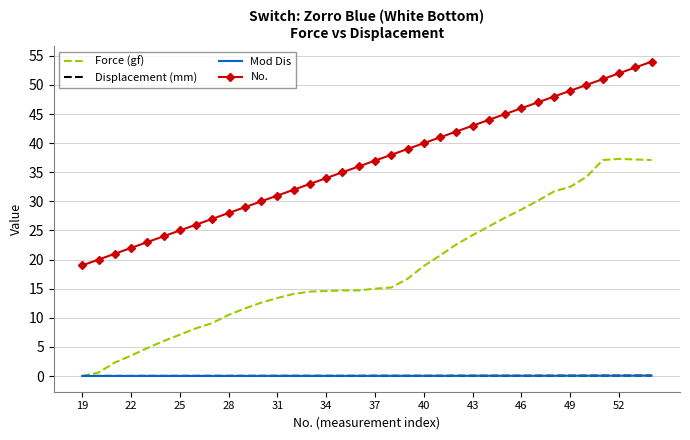

True or false: No. and Displacement (mm) intersect in this chart.

False